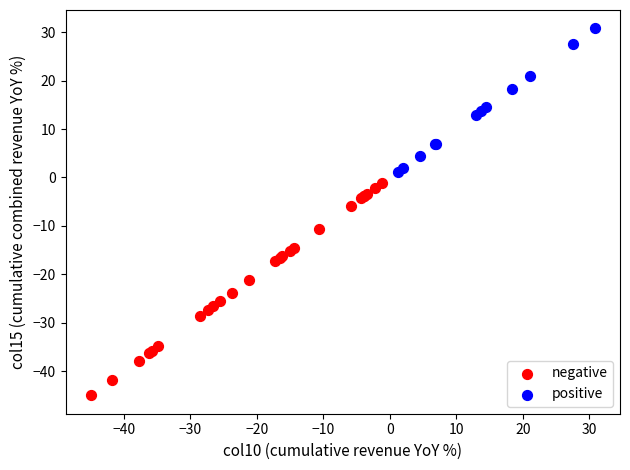

Which series reaches the maximum Y coordinate?

positive